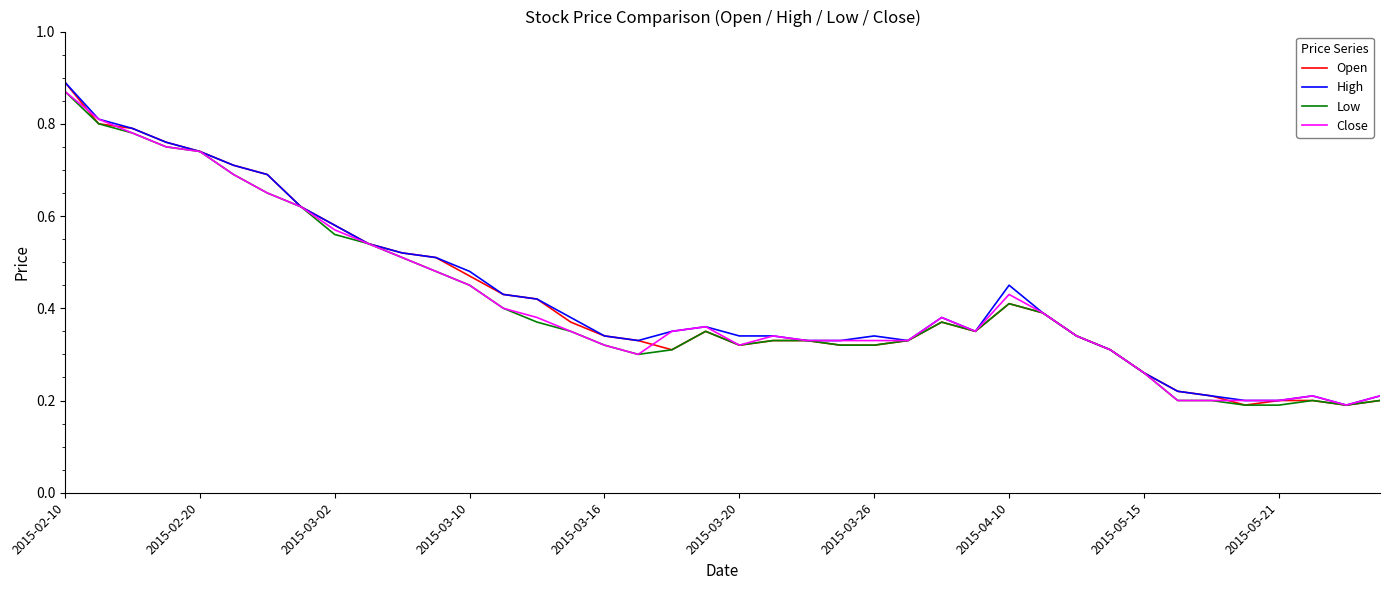

What is the average value of the High series?

0.4